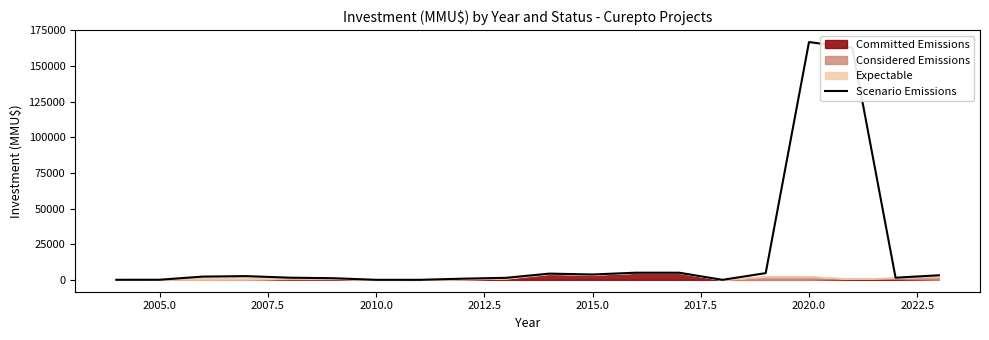

What is the value of the 3rd point from the left?

2272.0